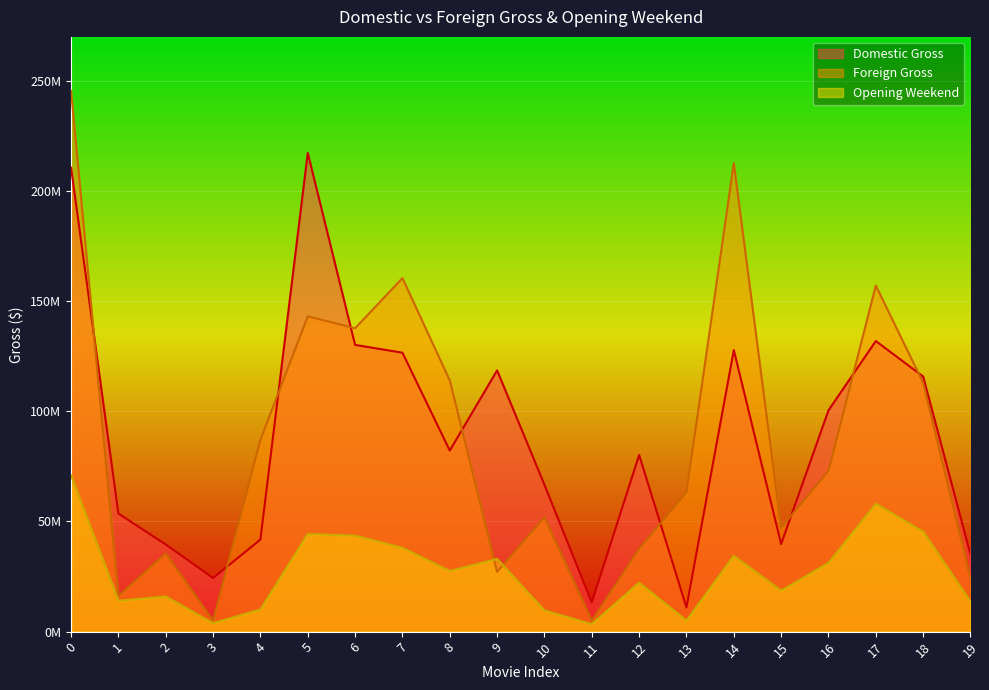

At how many categories does at least one series exceed 224534167?

1